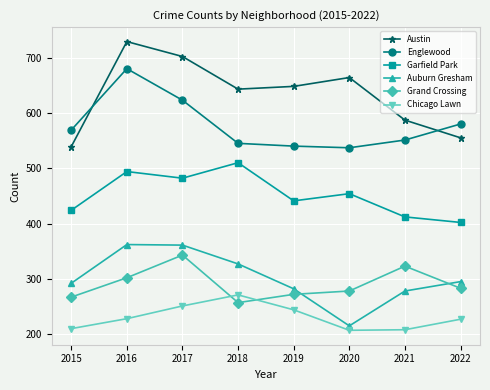

The Auburn Gresham series shows 376 at 2020. True or false?

False